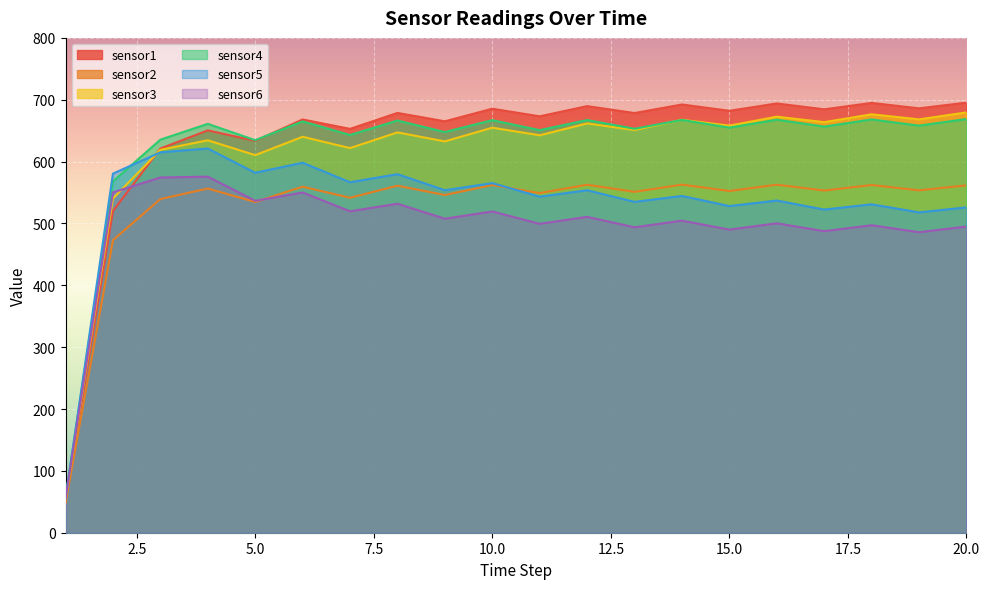

What is the value of the sensor4 point at the 4th from the left?

661.0